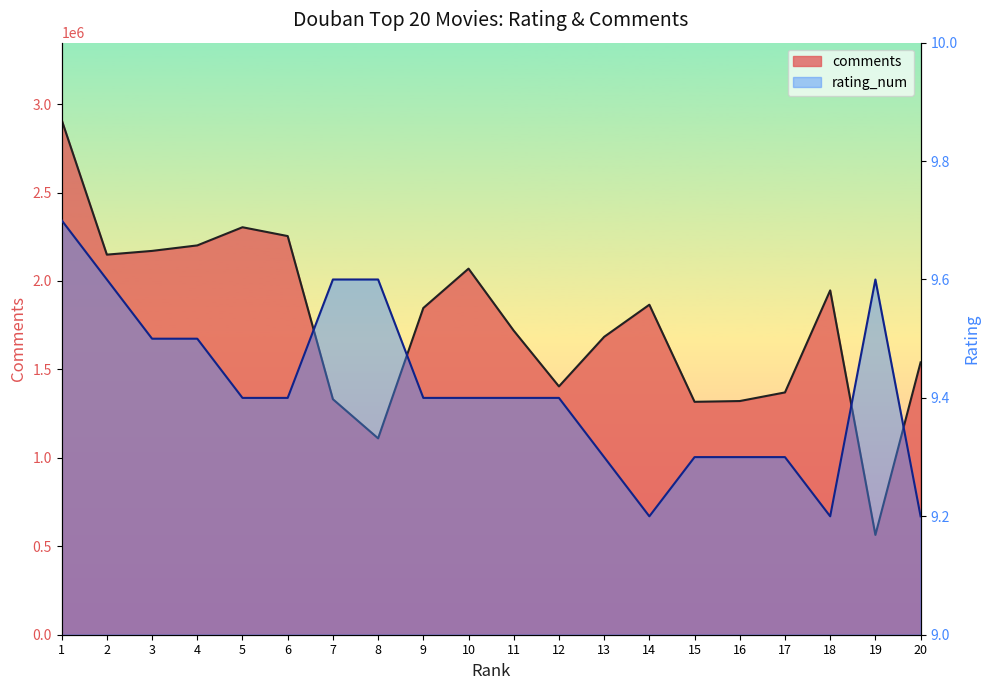

Between 12 and 15, which series saw the biggest shift?

comments